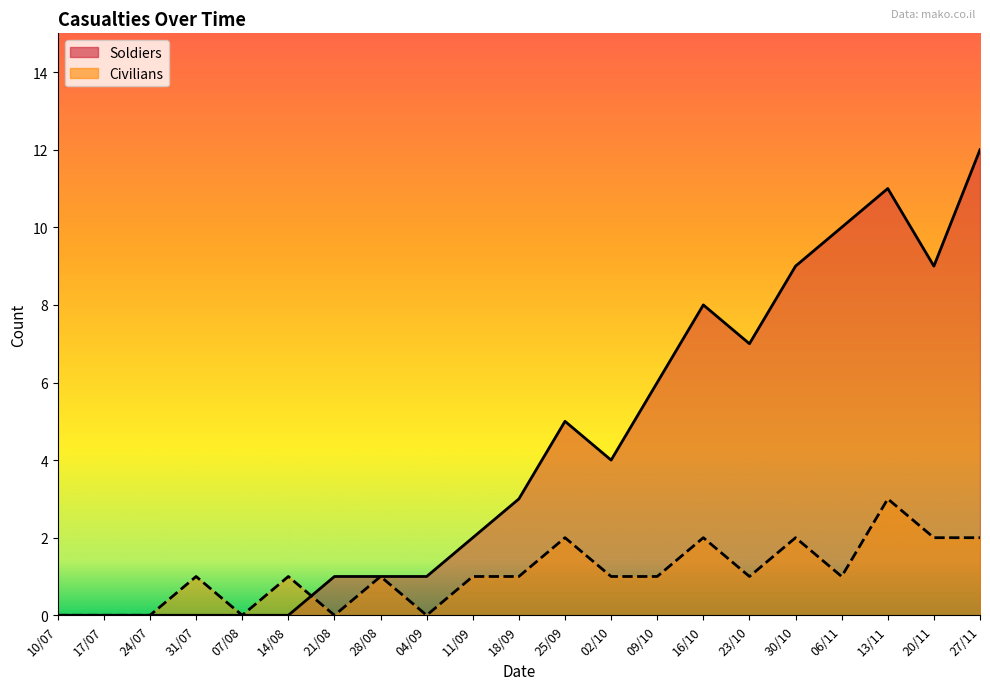

At which category does the chart reach its peak across all series?

27/11